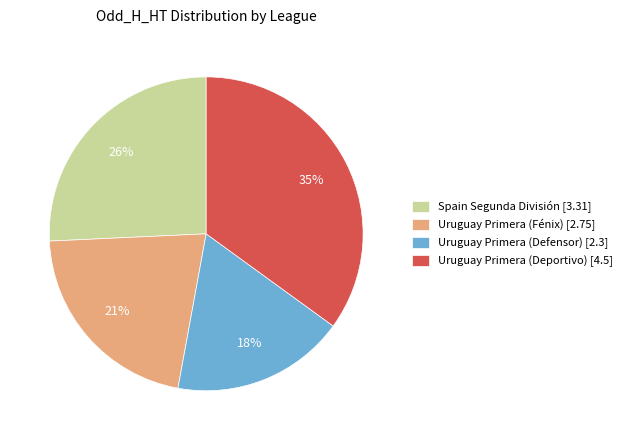

Rank the categories by value from lowest to highest.

Uruguay Primera (Defensor) [2.3], Uruguay Primera (Fénix) [2.75], Spain Segunda División [3.31], Uruguay Primera (Deportivo) [4.5]